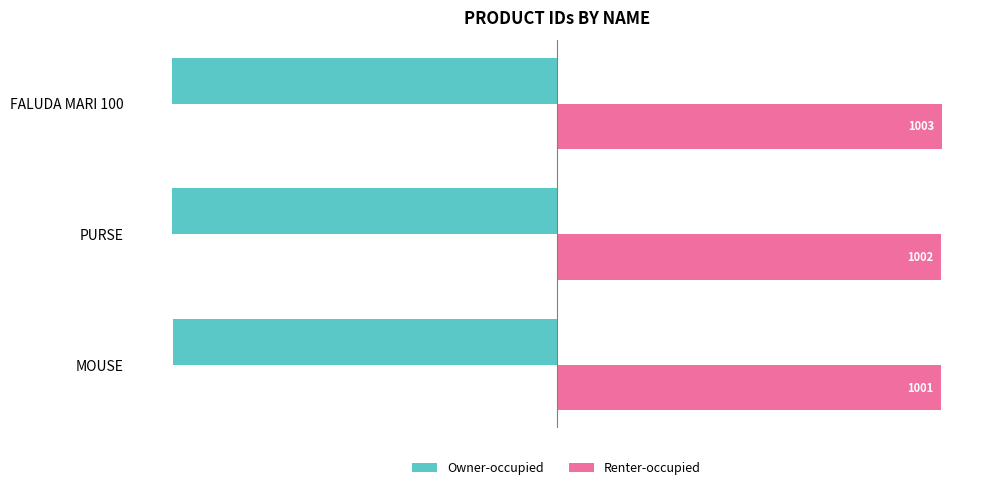

What is the smallest value displayed?

-1003